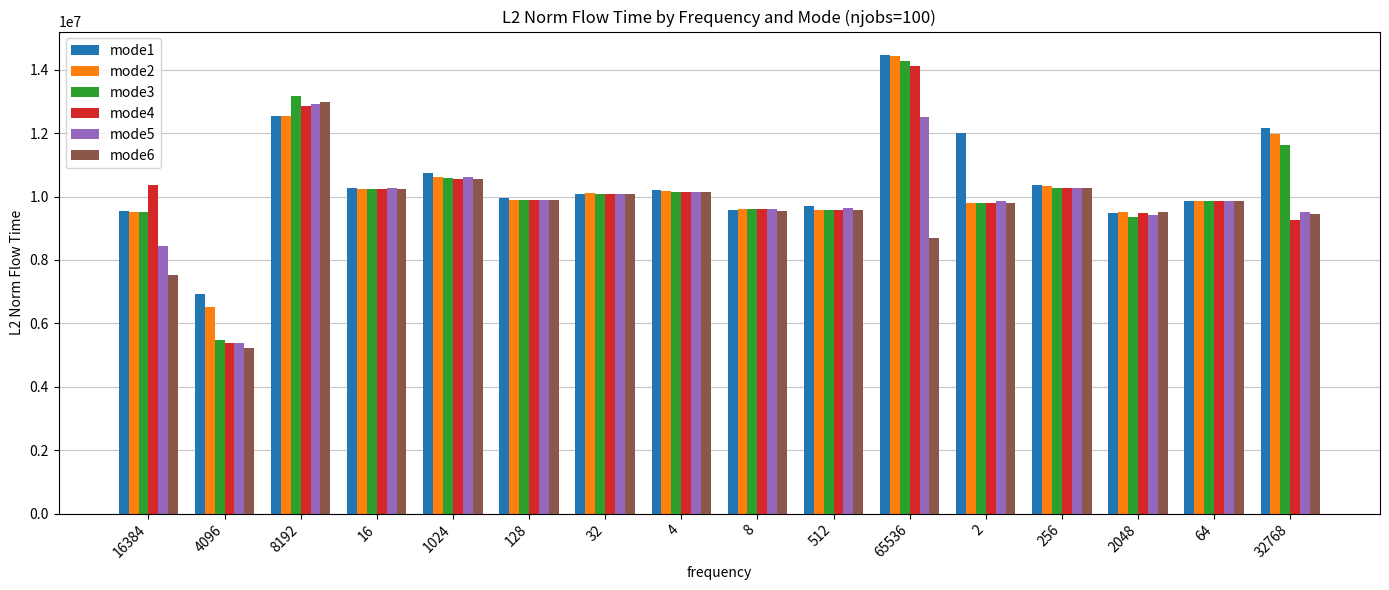

How many data points in mode6 are above 9871831?

8